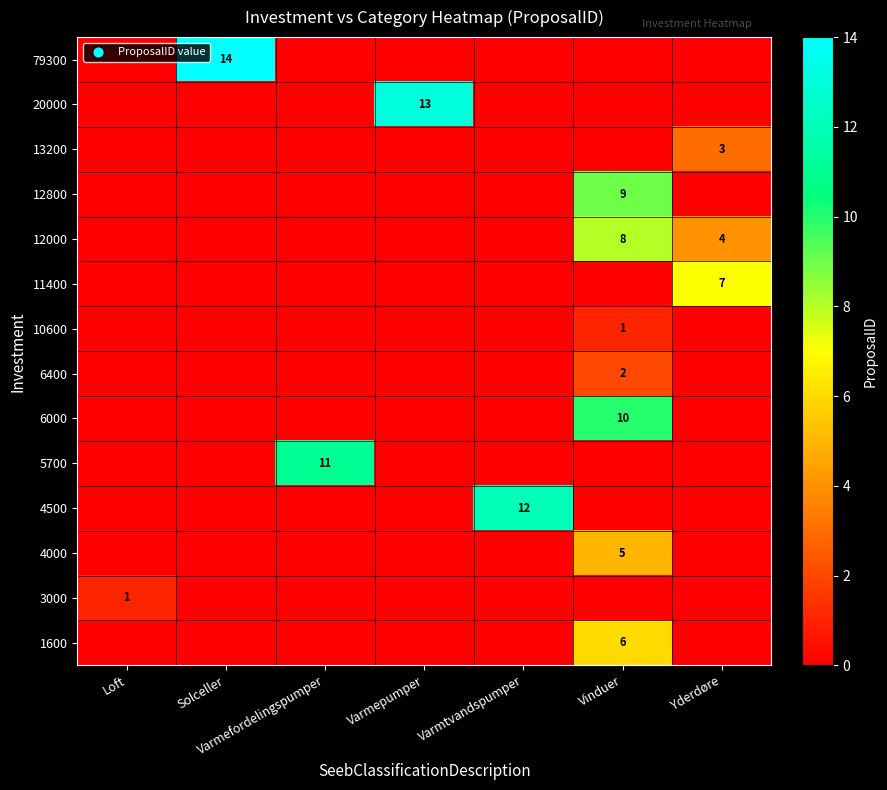

The 1600 series shows 11 at Vinduer. True or false?

False